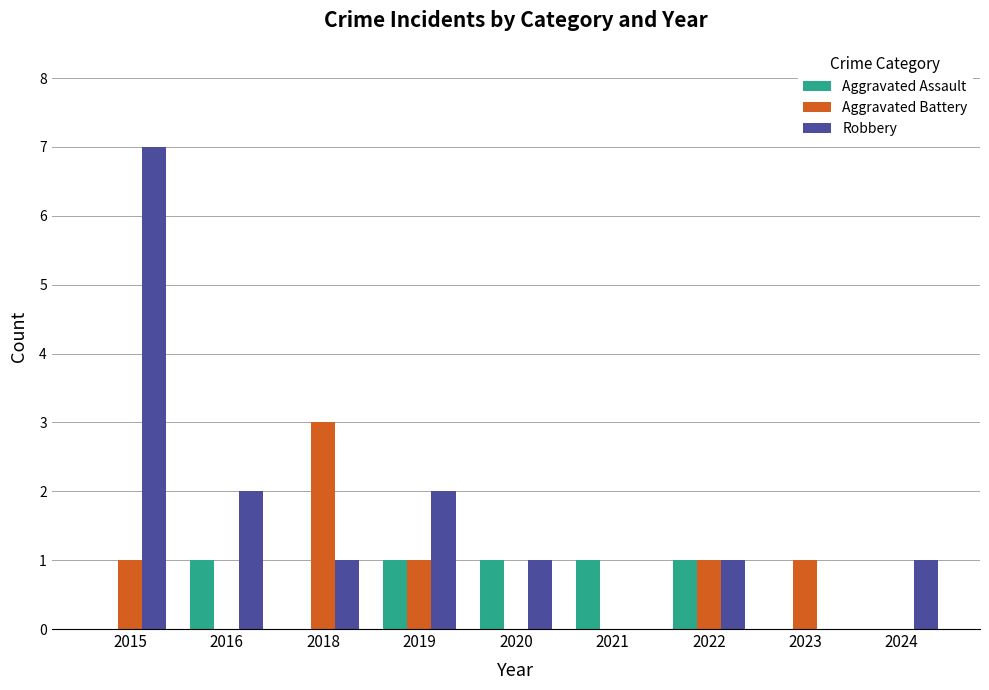

The value of Robbery at 2018 is 0. True or false?

False